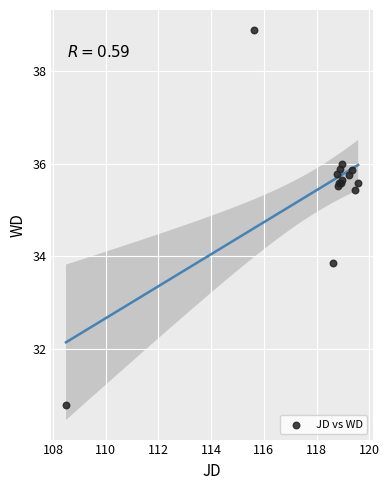

What Y value in the scatter plot is closest to 34?

33.8